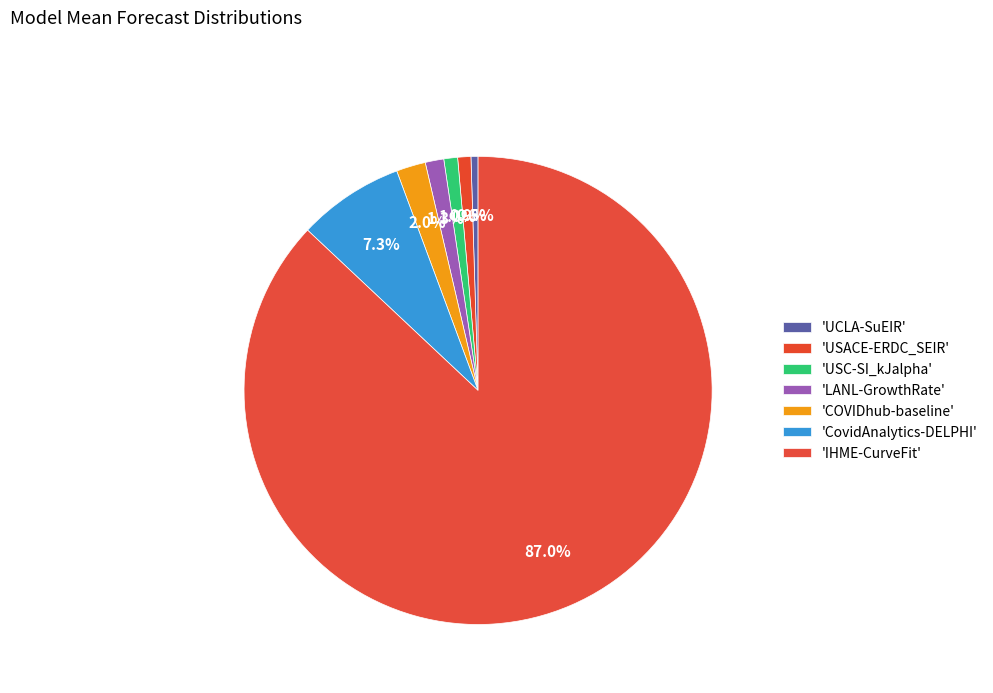

How many slices are in this pie chart?

7